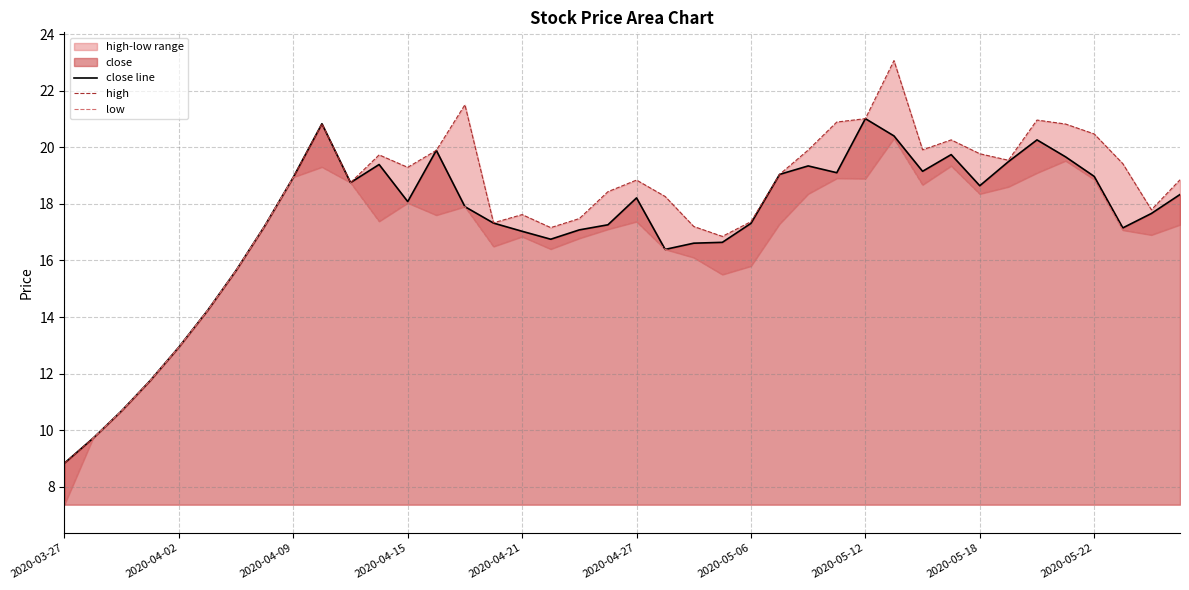

What is the lowest value of the close line series?

8.8